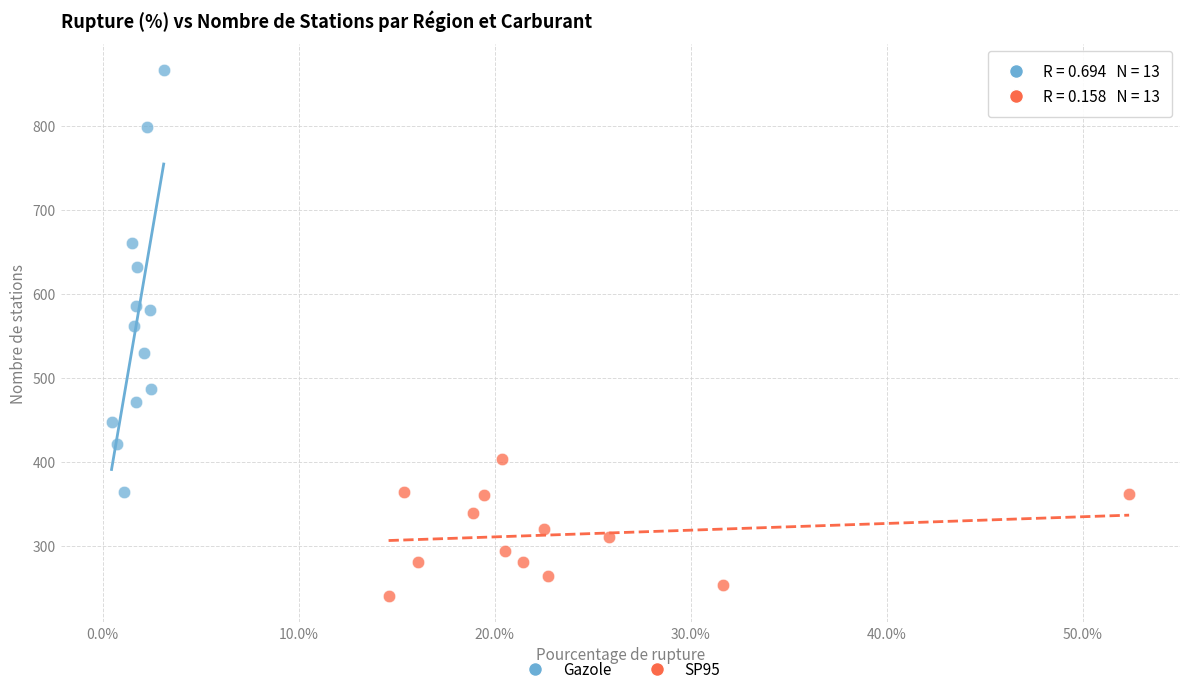

Which series contains the highest Y value?

Gazole